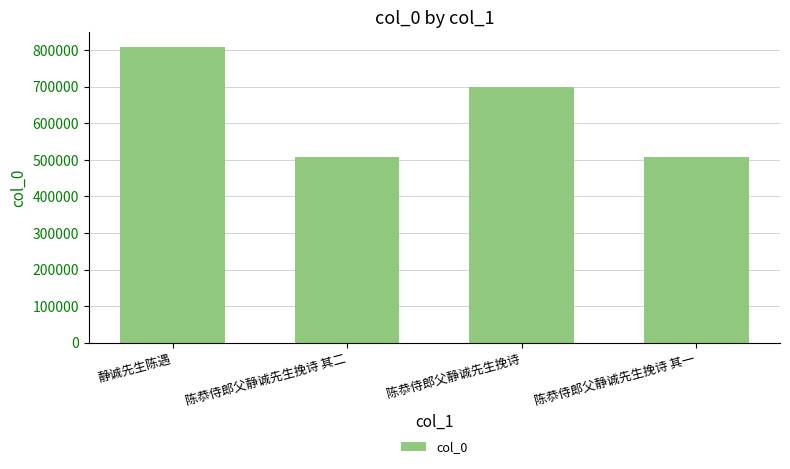

What is the sum of all values?

2524114